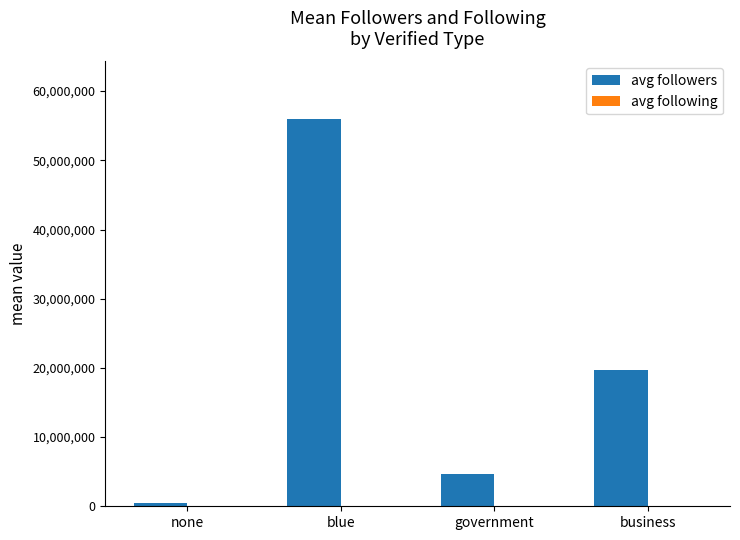

Count the number of categories in the chart.

4